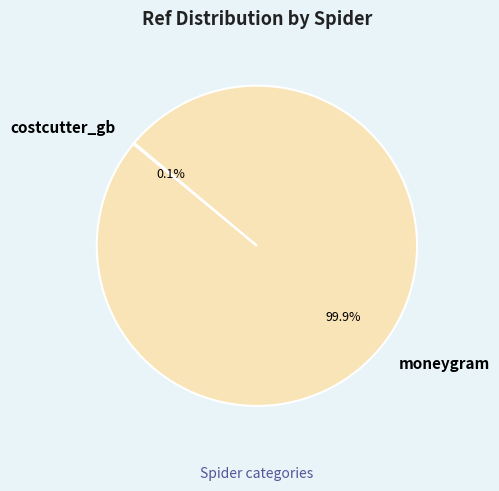

Which category accounts for the majority?

moneygram